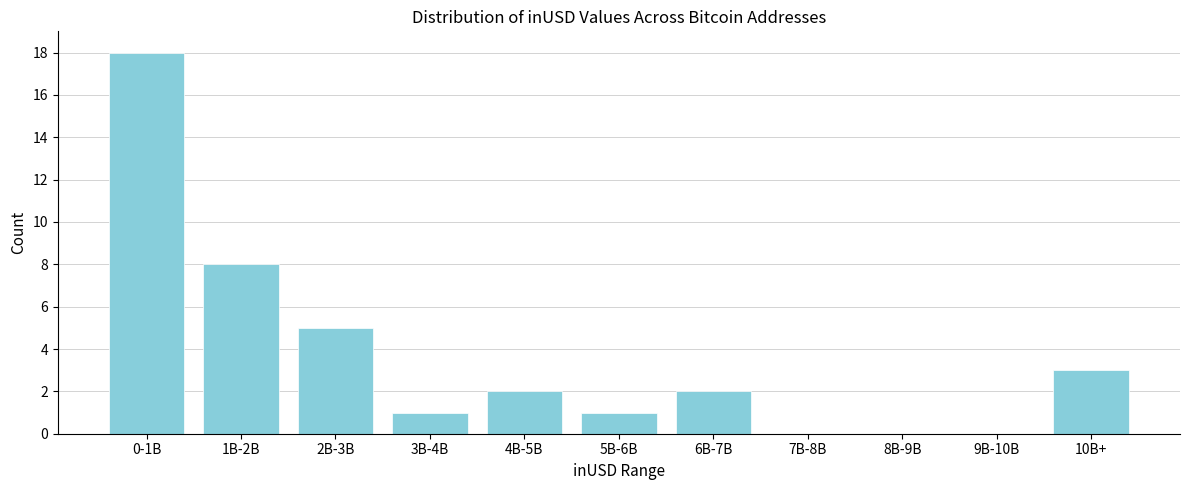

Reading left to right, transcribe all the data shown in this chart.

0-1B=18	1B-2B=8	2B-3B=5	3B-4B=1	4B-5B=2	5B-6B=1	6B-7B=2	7B-8B=0	8B-9B=0	9B-10B=0	10B+=3